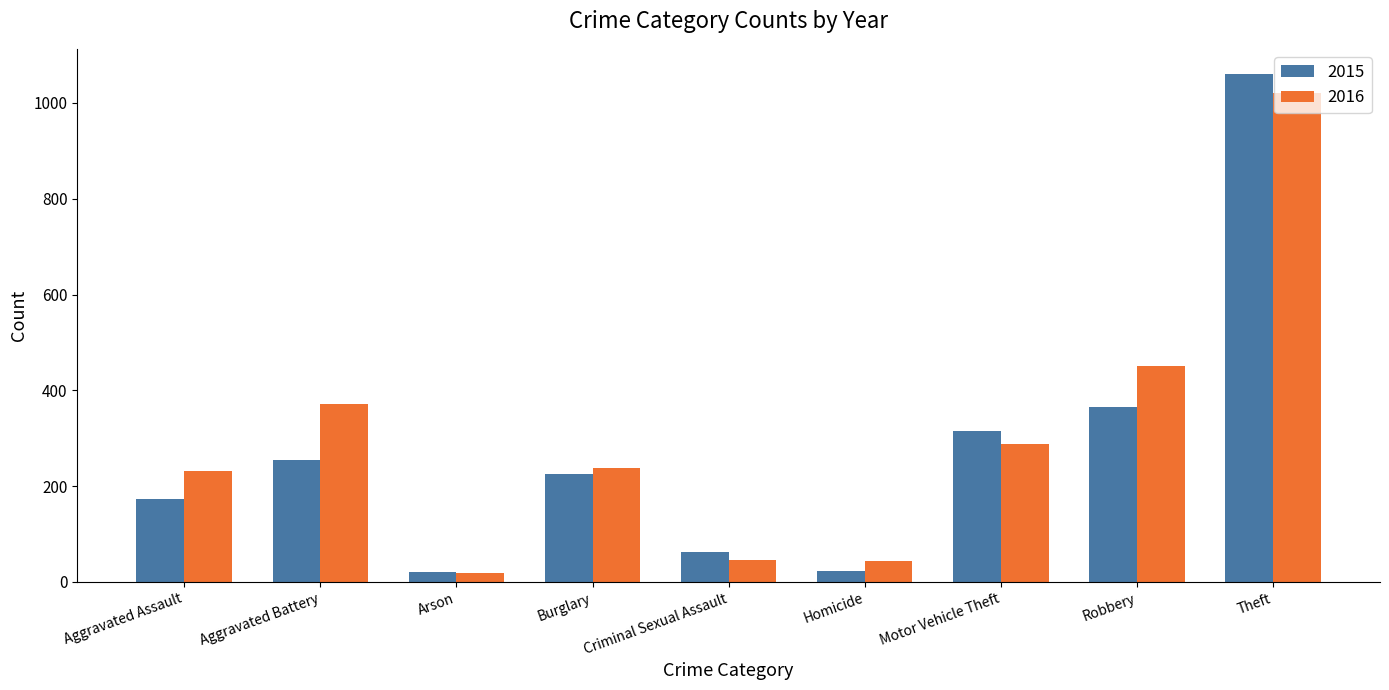

At how many categories does at least one series exceed 770?

1